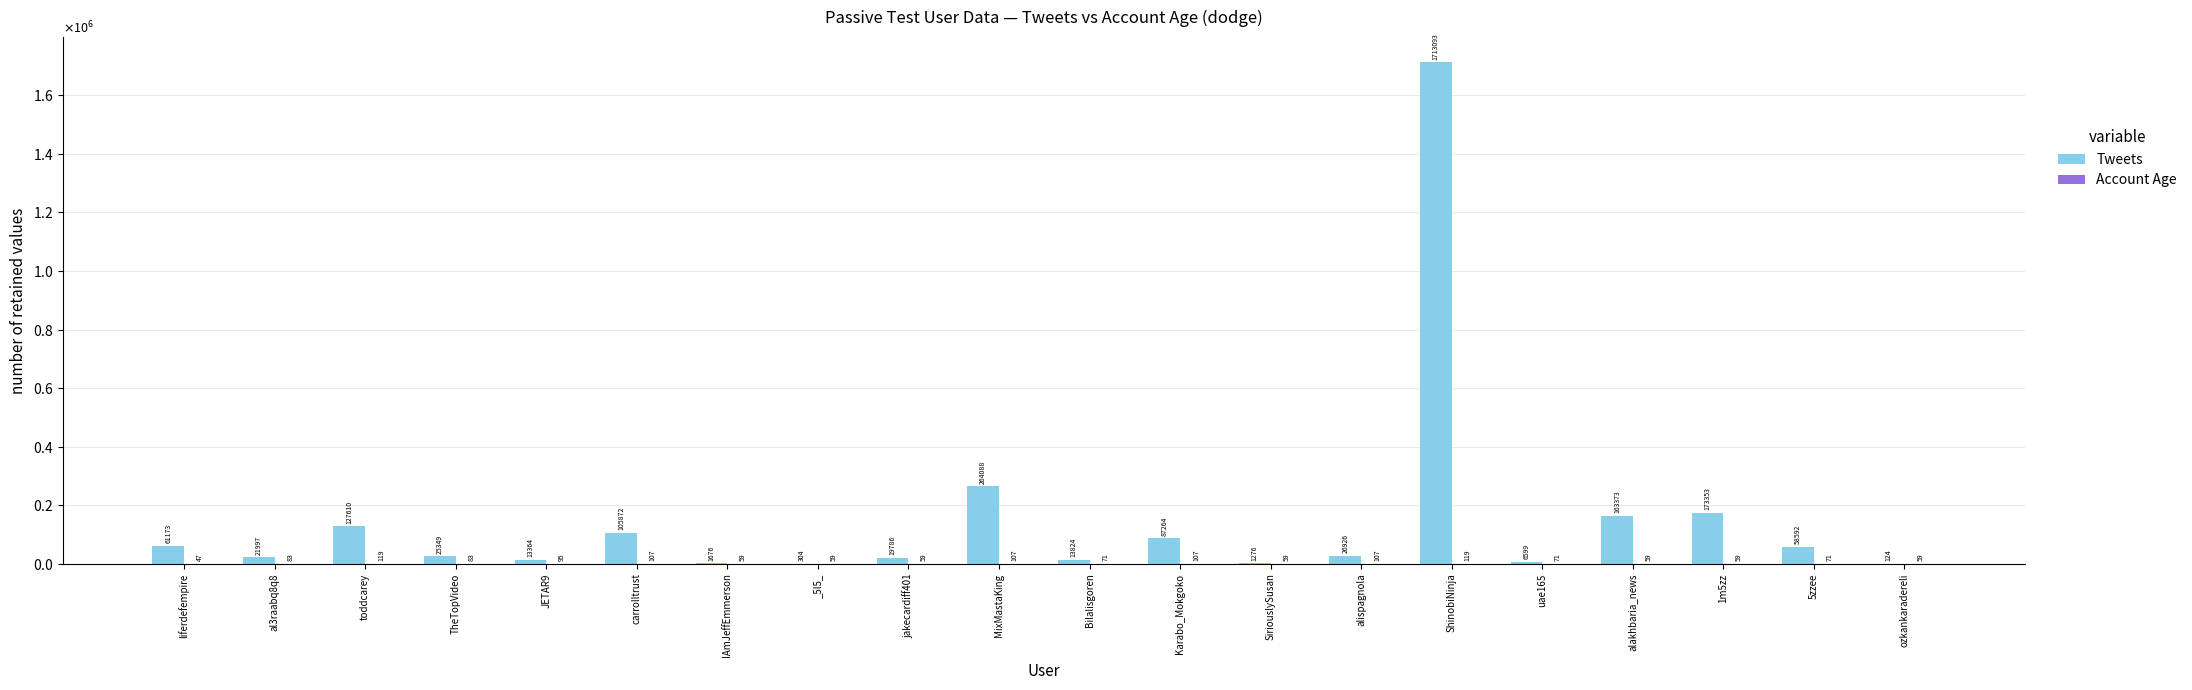

Reading left to right, what are all the values shown in this chart?

Tweets: liferdefempire=61173	al3raabq8q8=21997	toddcarey=127610	TheTopVideo=25349	JETAR9=13364	carrolltrust=105872	IAmJeffEmmerson=1676	_5l5_=304	jakecardiff401=19786	MixMastaKing=264088	Bilalisgoren=13824	Karabo_Mokgoko=87264	SiriouslySusan=1276	alispagnola=26926	ShinobiNinja=1713093	uae165=6599	alakhbaria_news=163373	1m5zz=173353	5zzee=58592	ozkankaradereli=124
Account Age: liferdefempire=47	al3raabq8q8=83	toddcarey=119	TheTopVideo=83	JETAR9=95	carrolltrust=107	IAmJeffEmmerson=59	_5l5_=59	jakecardiff401=59	MixMastaKing=107	Bilalisgoren=71	Karabo_Mokgoko=107	SiriouslySusan=59	alispagnola=107	ShinobiNinja=119	uae165=71	alakhbaria_news=59	1m5zz=59	5zzee=71	ozkankaradereli=59